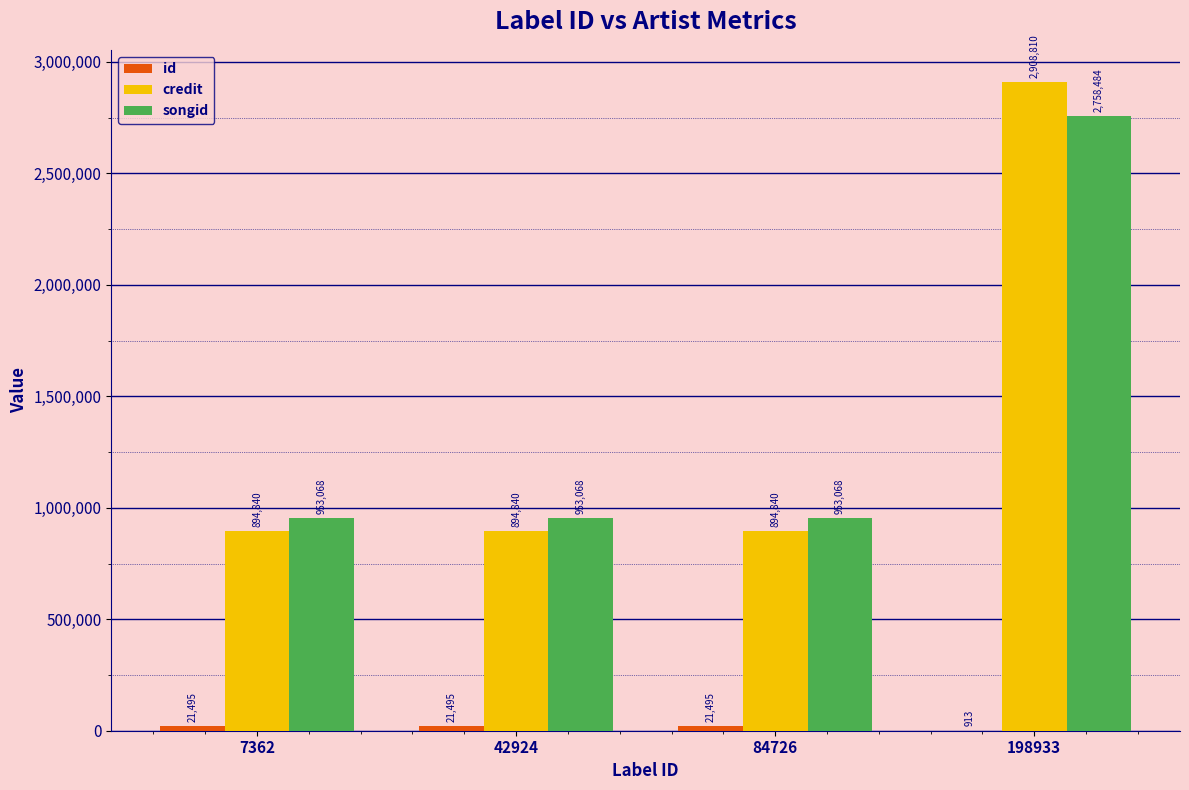

What is the greatest value displayed?

2908810